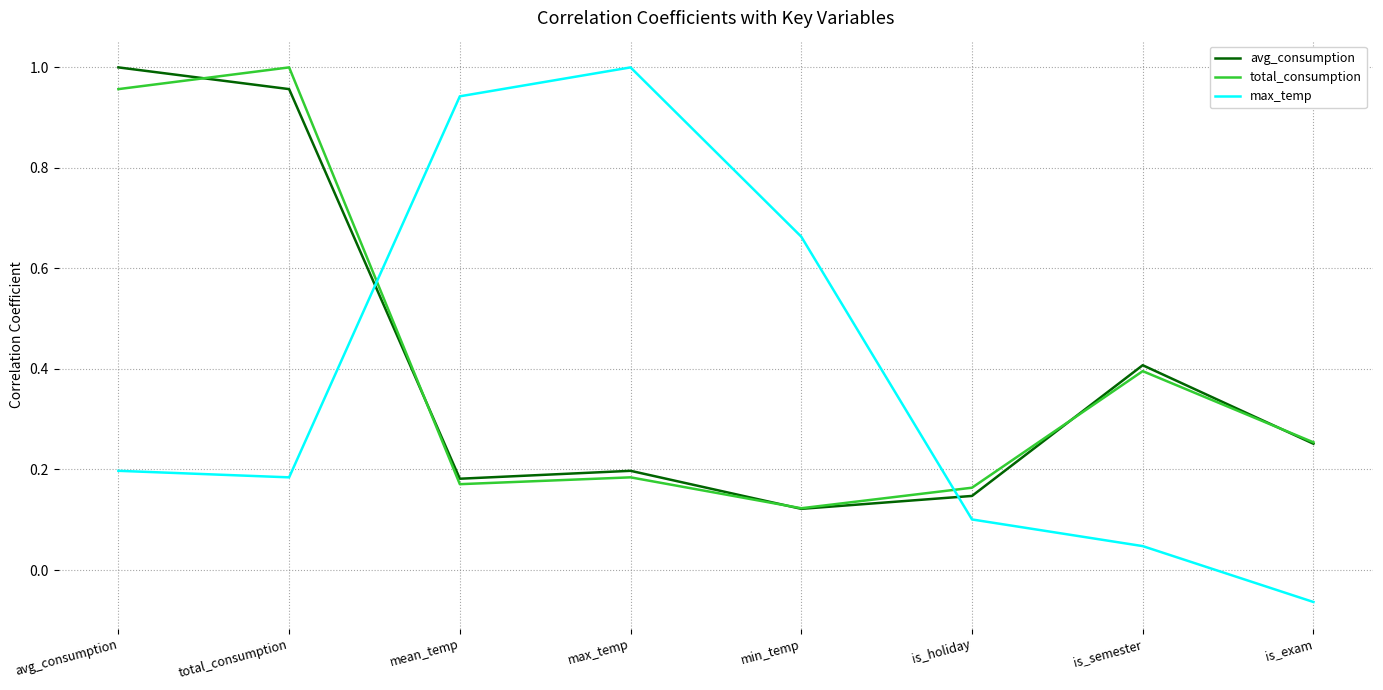

What are all the series names shown in the legend?

avg_consumption, total_consumption, max_temp